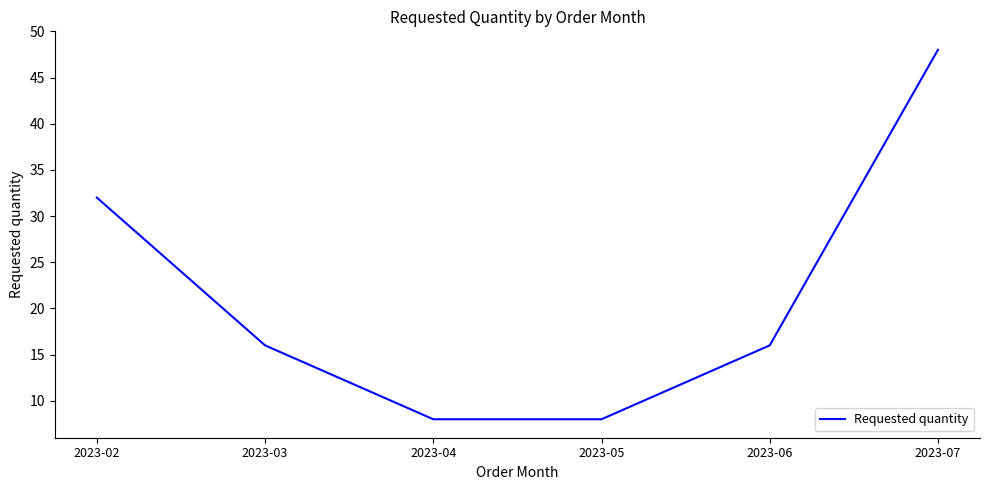

What is the maximum value shown in the chart?

48